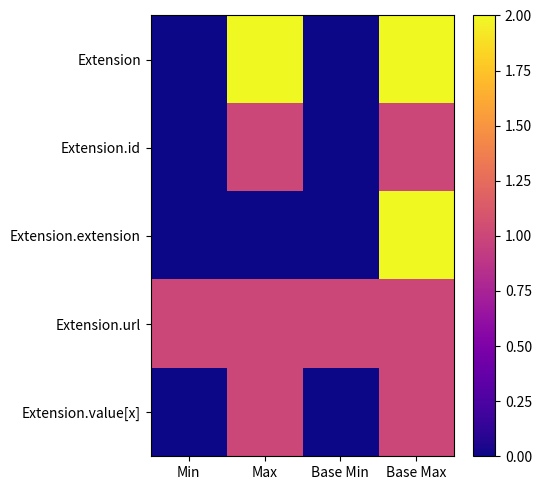

Reading right to left, extract all data points from this chart.

Extension: Base Max=2	Base Min=0	Max=2	Min=0
Extension.id: Base Max=1	Base Min=0	Max=1	Min=0
Extension.extension: Base Max=2	Base Min=0	Max=0	Min=0
Extension.url: Base Max=1	Base Min=1	Max=1	Min=1
Extension.value[x]: Base Max=1	Base Min=0	Max=1	Min=0